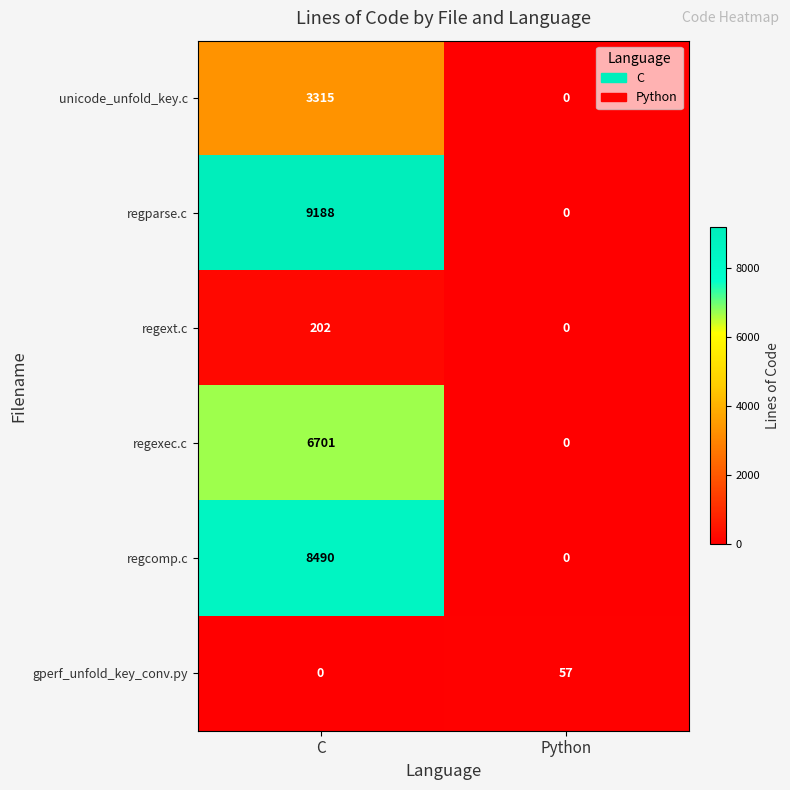

What is the difference between the maximum and minimum values in the regext.c series?

202